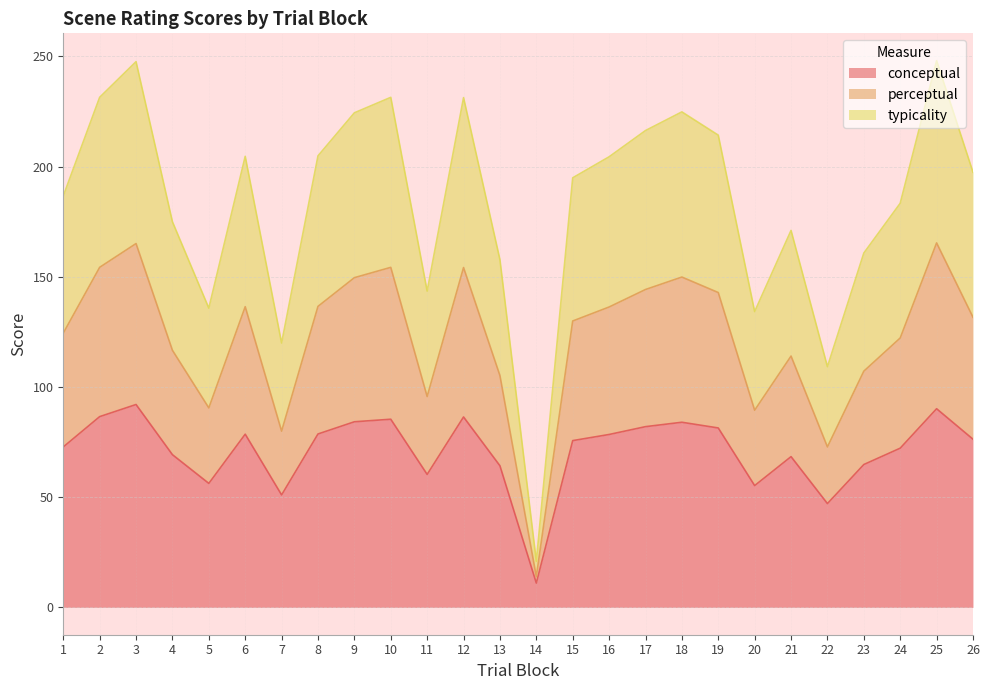

At which label does conceptual reach its minimum?

14